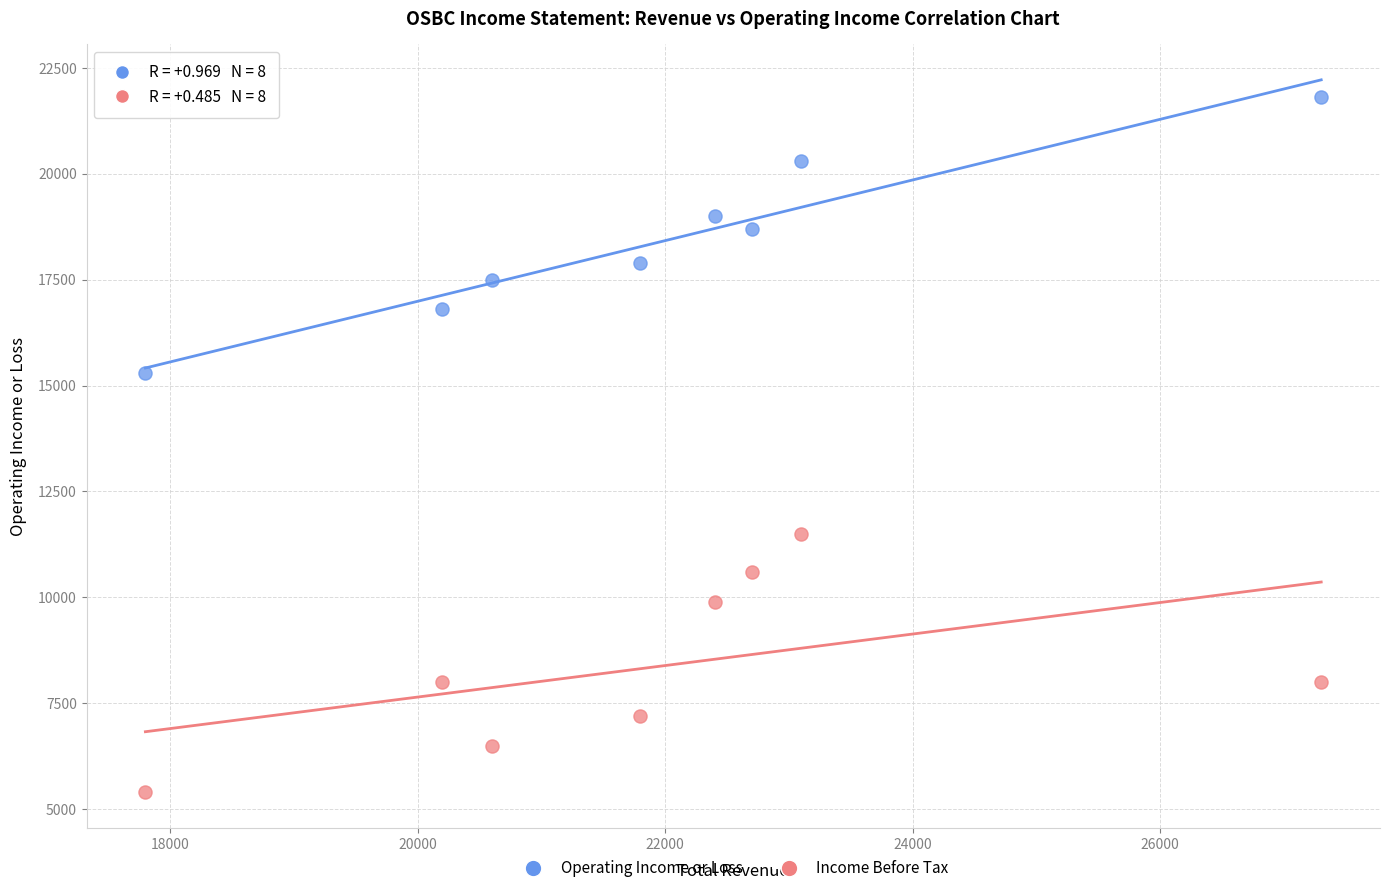

What are all the series names shown in the legend?

Operating Income or Loss, Income Before Tax